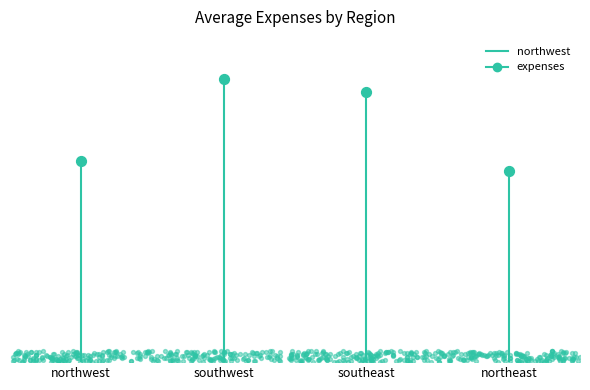

What is the change in value from northwest to southwest?

+17843.3